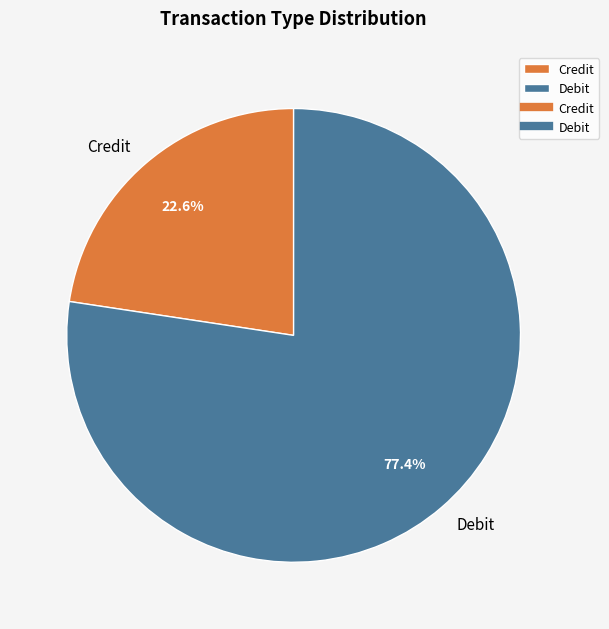

Which has a higher value, Credit or Debit?

Debit